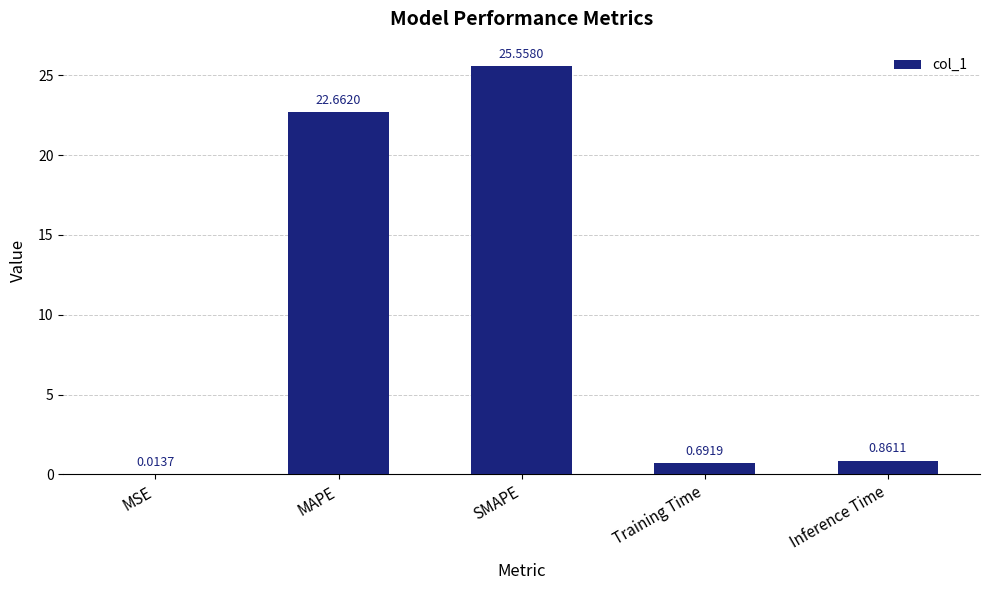

What is the sum of all values?

49.8